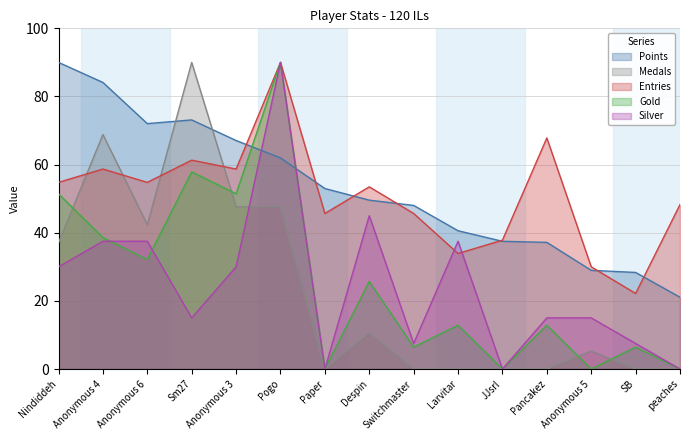

What position from the left is Anonymous 5?

13